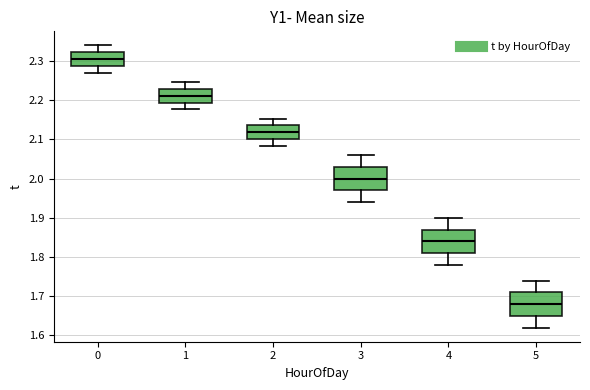

Reading left to right, transcribe this box plot: for each box, give where its median line is, the range the box spans, and where its two whiskers end, as read against the y-axis. The values are not printed on the chart, so give them approximately, as read against the axis.

0: median 2.31, box 2.29 to 2.32, whiskers 2.27 to 2.34
1: median 2.21, box 2.19 to 2.23, whiskers 2.18 to 2.25
2: median 2.12, box 2.10 to 2.14, whiskers 2.08 to 2.15
3: median 2.00, box 1.97 to 2.03, whiskers 1.94 to 2.06
4: median 1.84, box 1.81 to 1.87, whiskers 1.78 to 1.90
5: median 1.68, box 1.65 to 1.71, whiskers 1.62 to 1.74